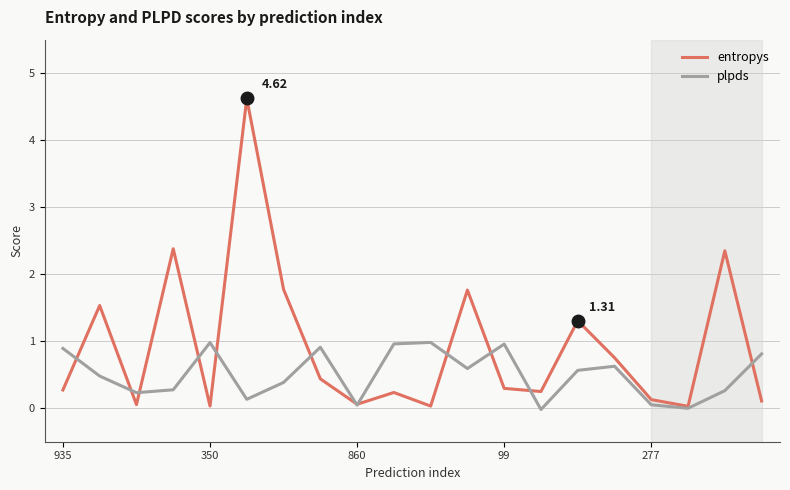

Which series has the widest spread of values?

entropys